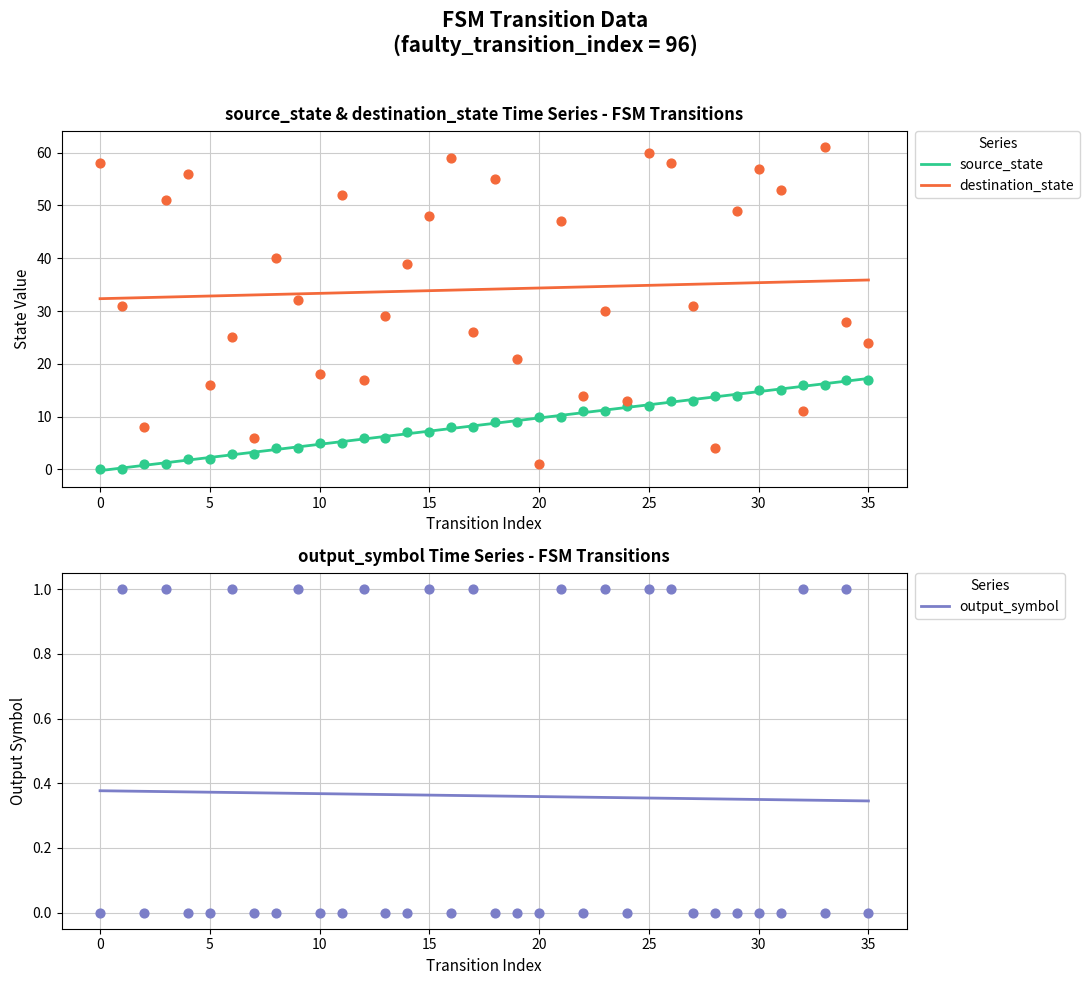

Is the value of source_state at 27 greater than the value of destination_state at 23?

No